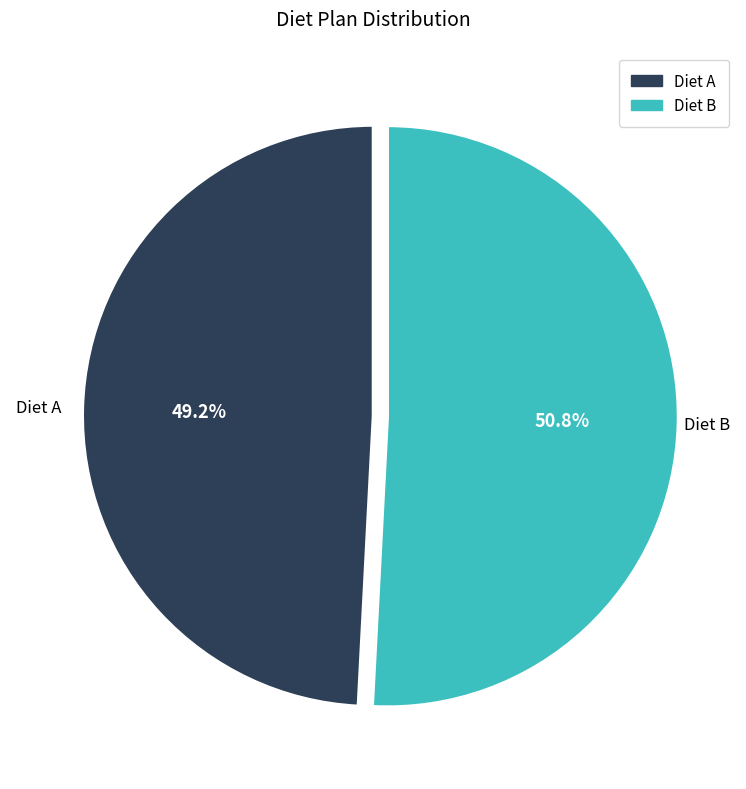

What is the majority slice?

Diet B